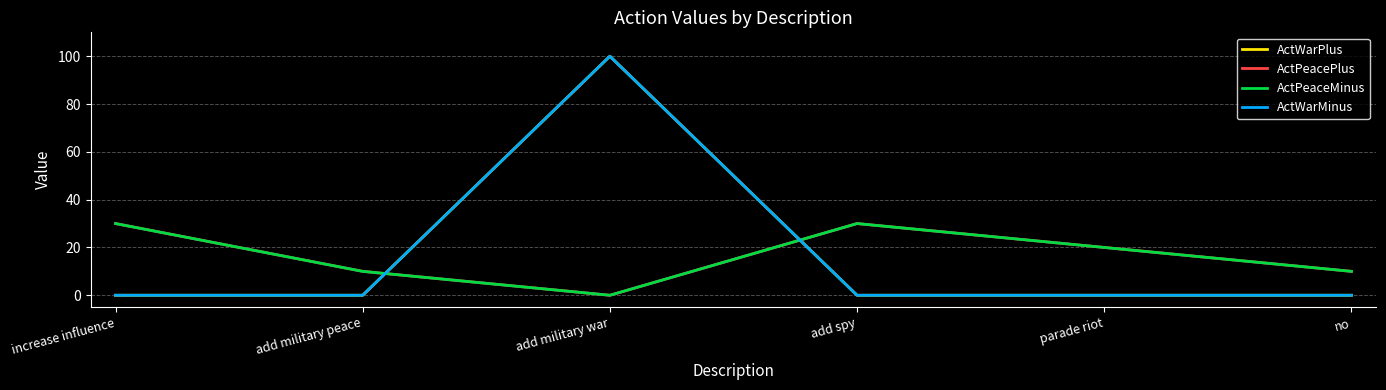

Between add military peace and no, which series saw the biggest shift?

ActWarPlus